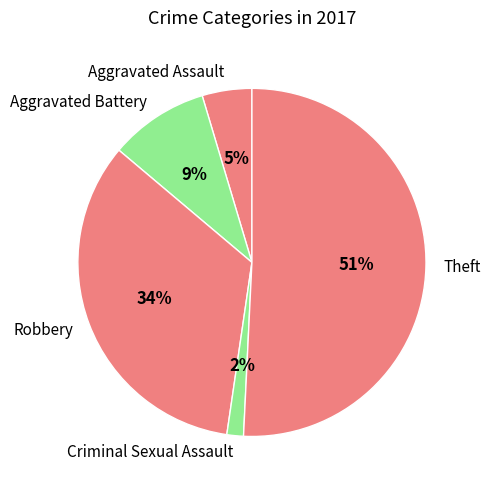

Do Criminal Sexual Assault and Aggravated Battery together represent more than half of the pie?

No